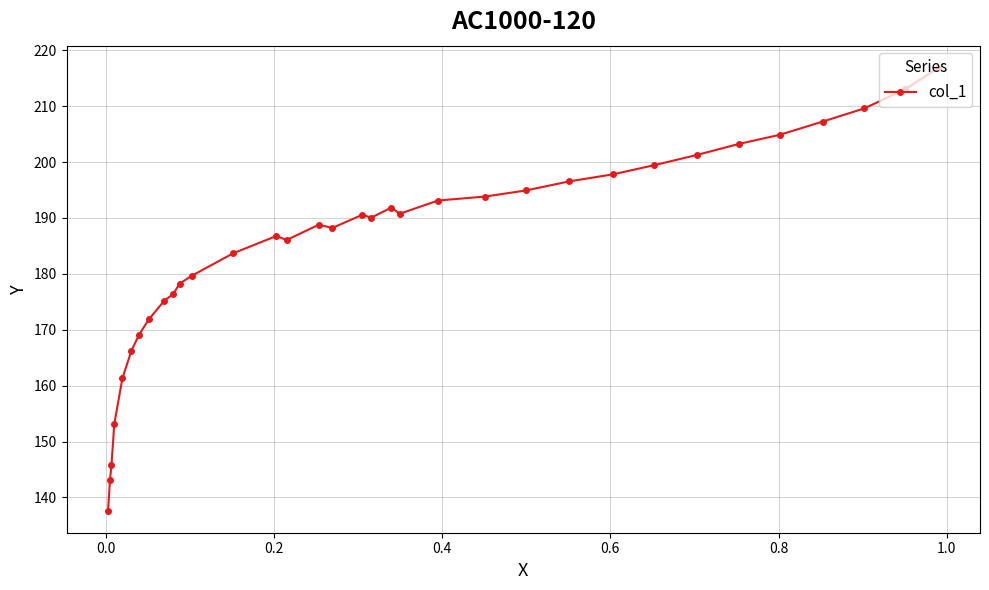

What is the sum of all values?

6286.4